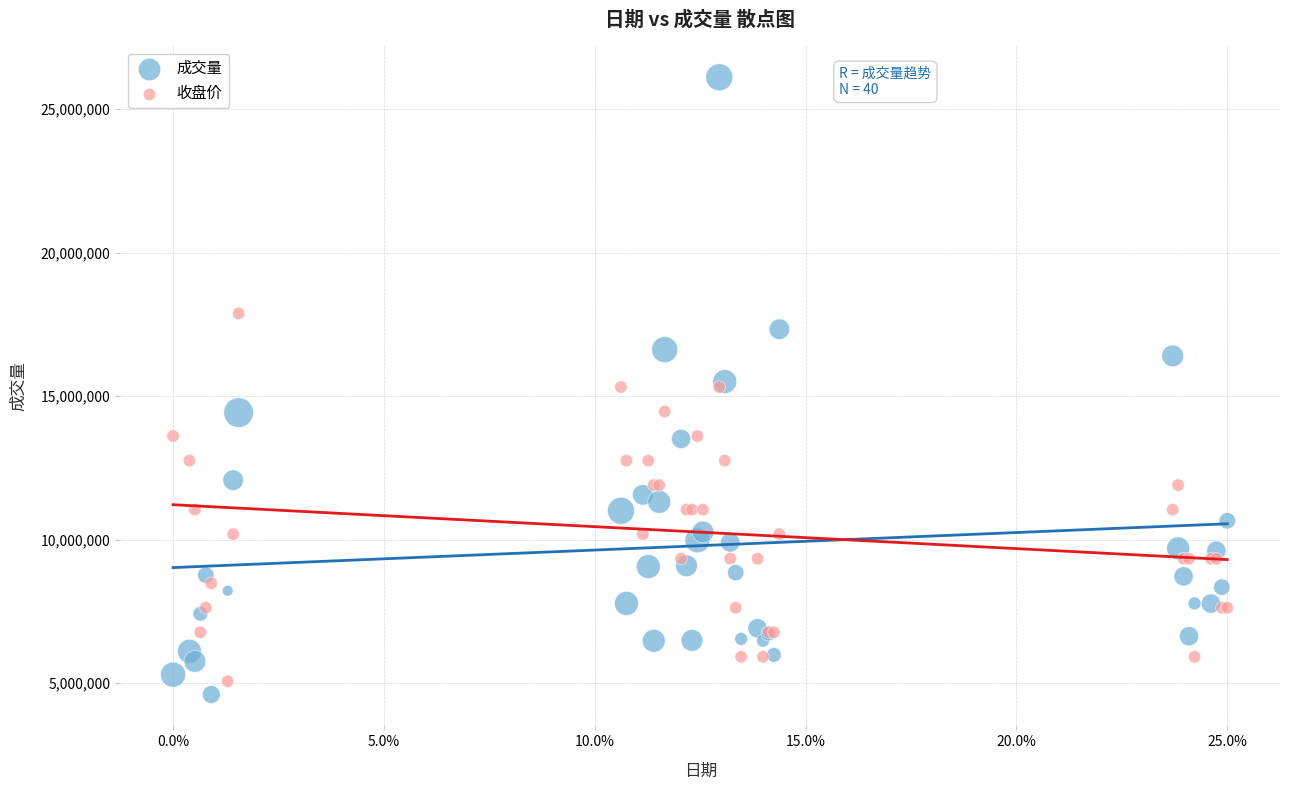

Which series contains the highest Y value?

成交量